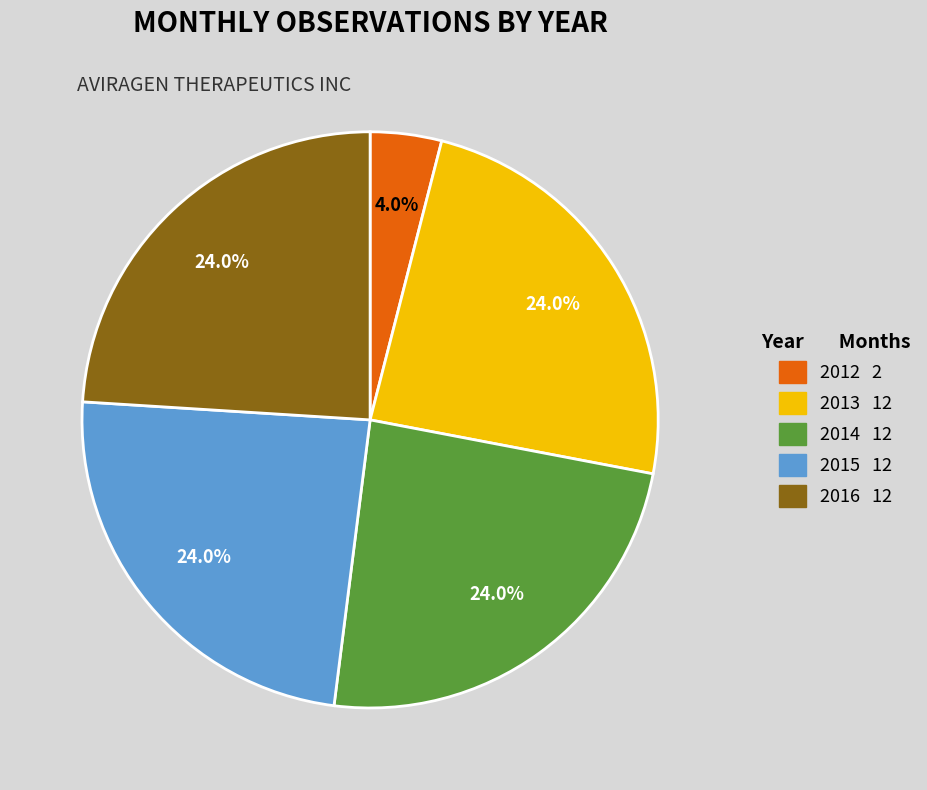

To the nearest percent, what percentage of the pie is 2015?

24%